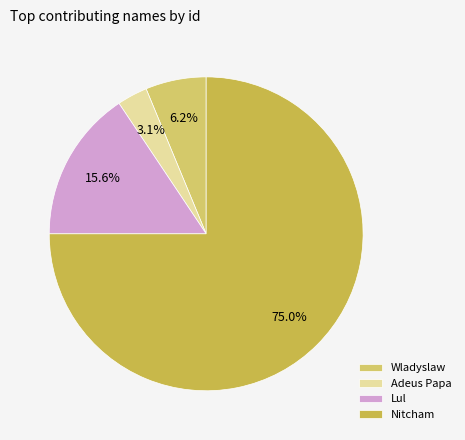

Which category has the biggest portion of the pie?

Nitcham